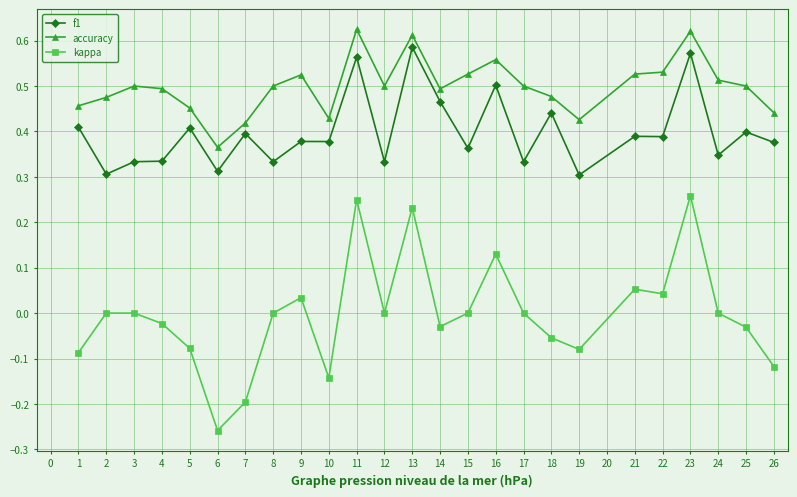

How many data points does each series have?

25